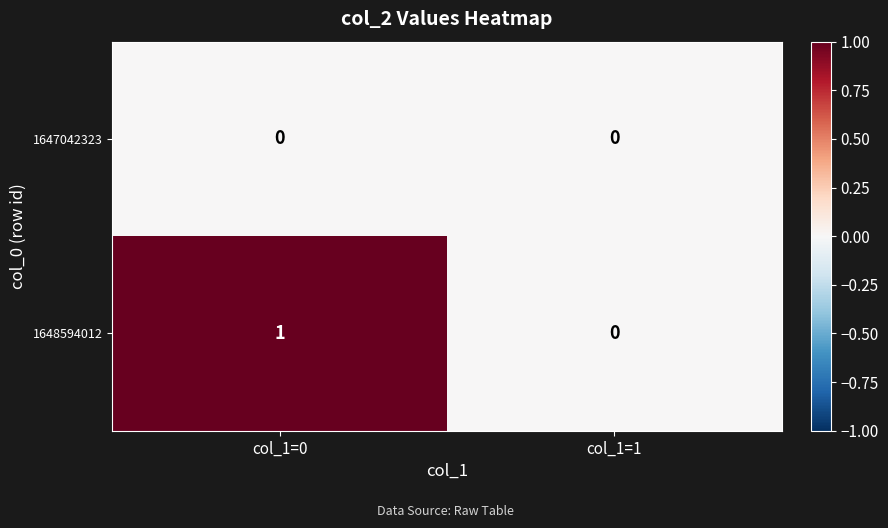

What is the maximum value shown in the chart?

1